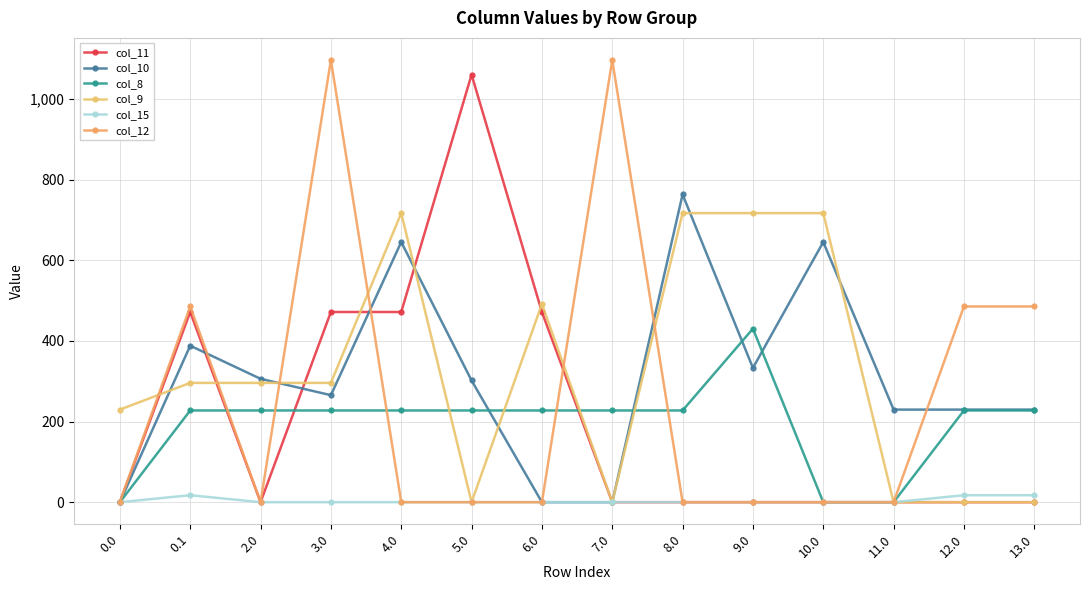

Where is col_11 nearest to the value 530?

0.1